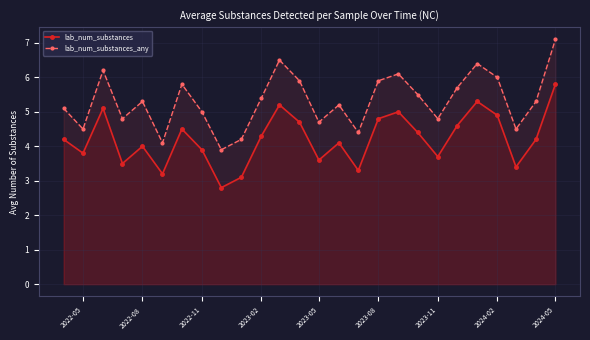

The lab_num_substances series shows 4.0 at 2022-08. True or false?

True